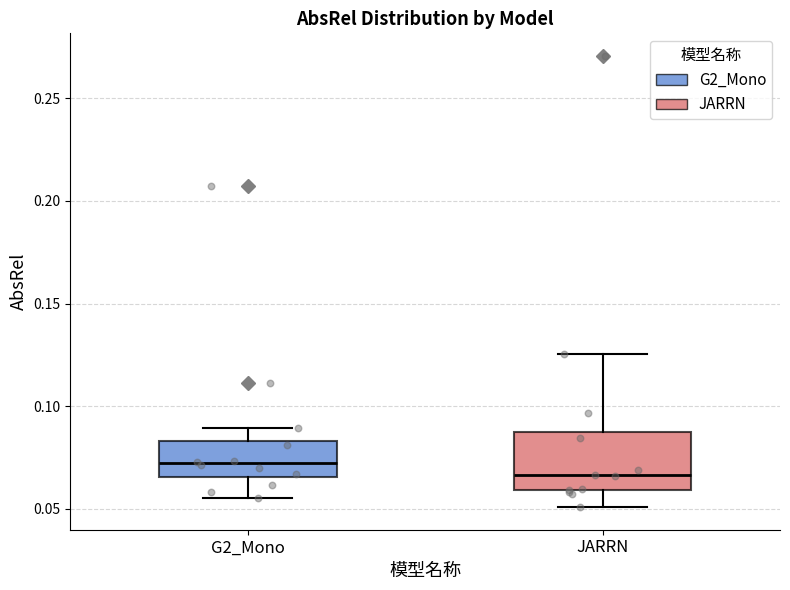

Reading left to right, transcribe this box plot: for each box, give where its median line is, the range the box spans, and where its two whiskers end, as read against the y-axis. The values are not printed on the chart, so give them approximately, as read against the axis.

G2_Mono: median 0.070, box 0.065 to 0.085, whiskers 0.055 to 0.090
JARRN: median 0.065, box 0.060 to 0.090, whiskers 0.050 to 0.125